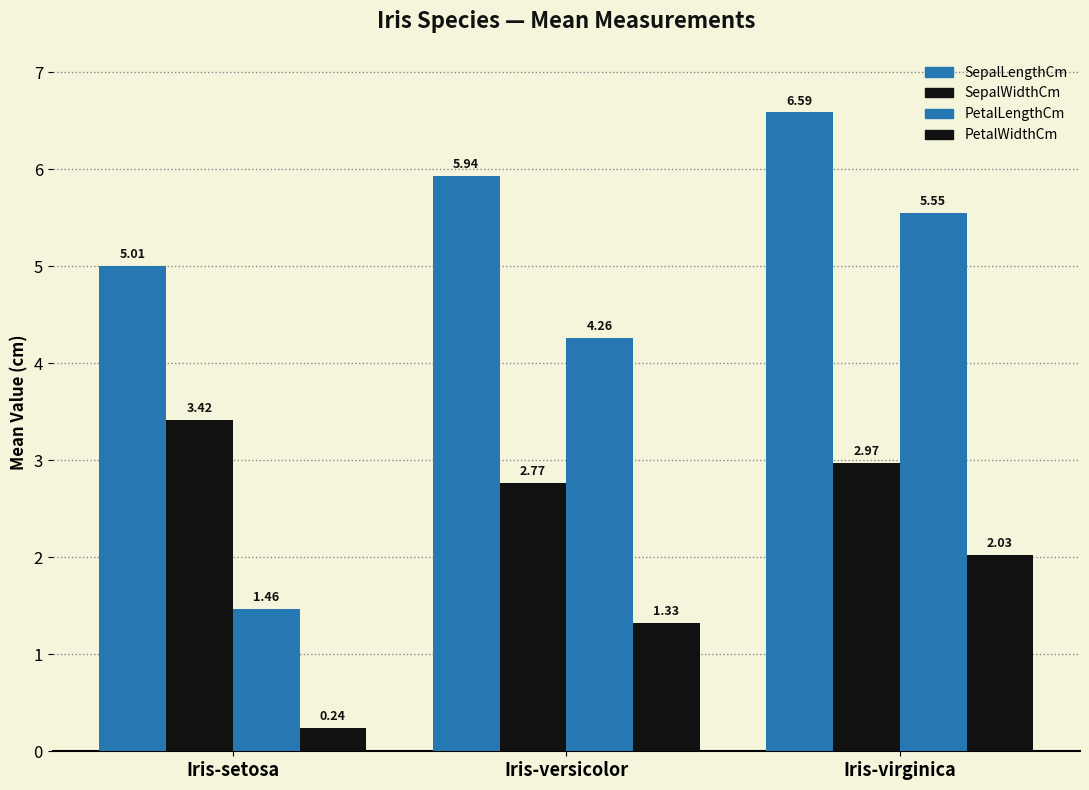

What is the smallest value displayed?

0.2